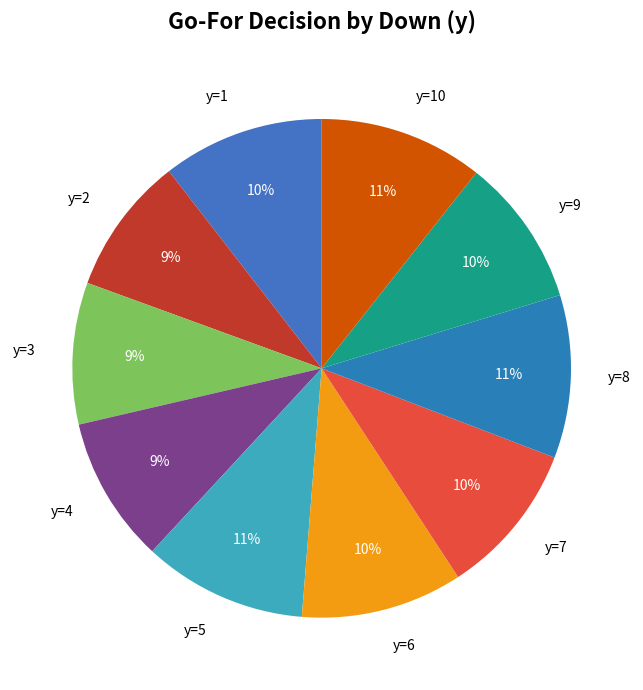

Which has a higher value, y=5 or y=9?

y=5